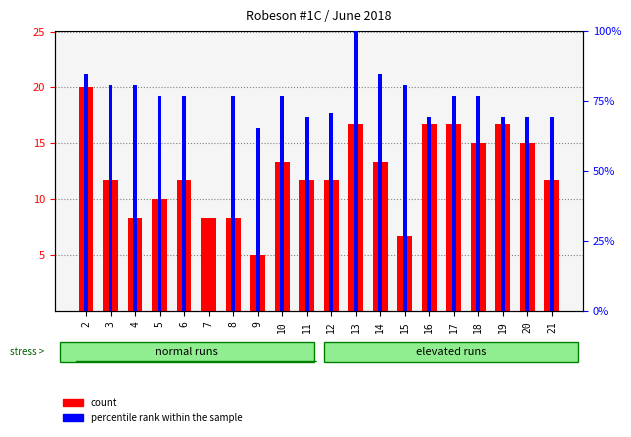

Are the bars grouped side by side (vs. stacked)?

Yes